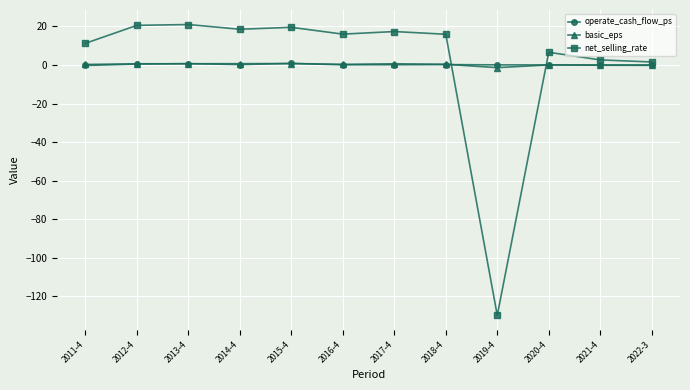

Is the value of operate_cash_flow_ps at 2022-3 greater than the value of net_selling_rate at 2014-4?

No